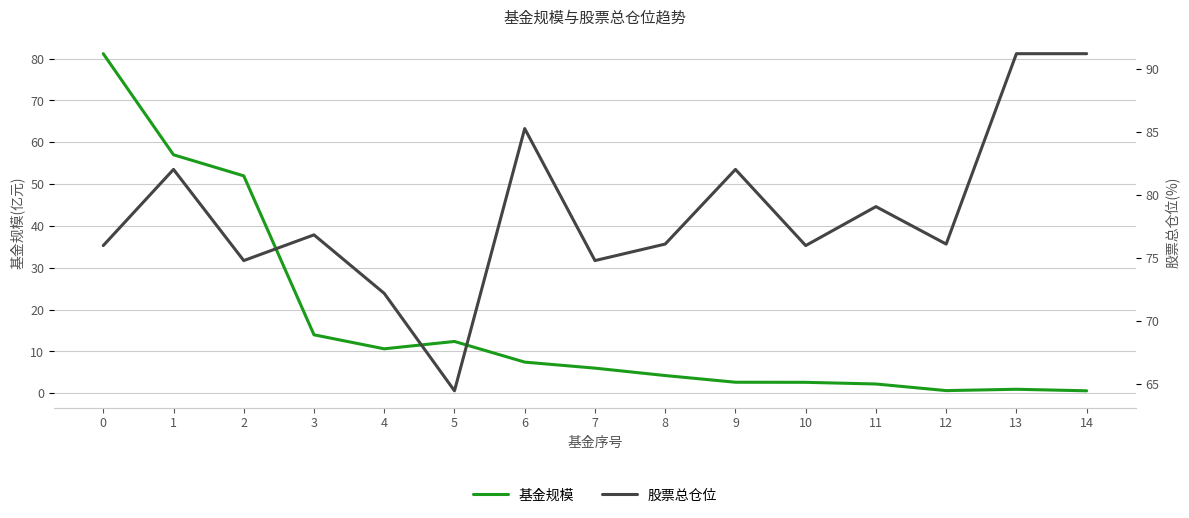

Which series changed the most between 11 and 12?

股票总仓位